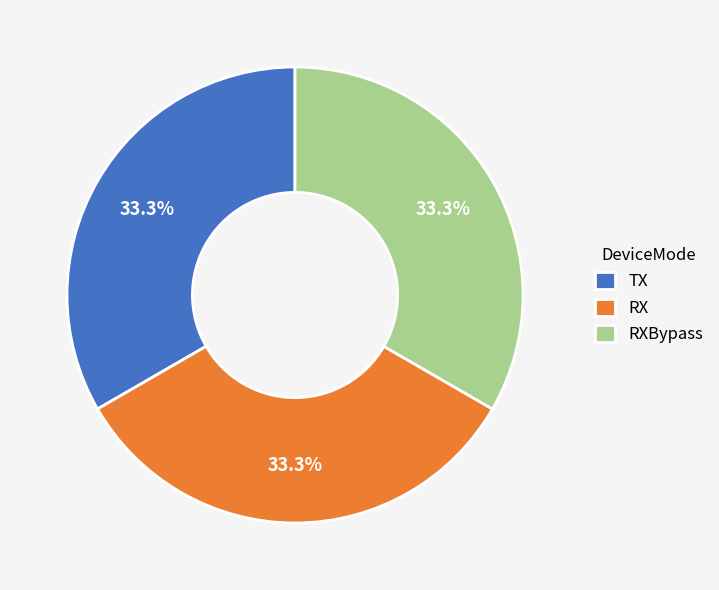

What percentage do RXBypass and RX together represent?

66.7%